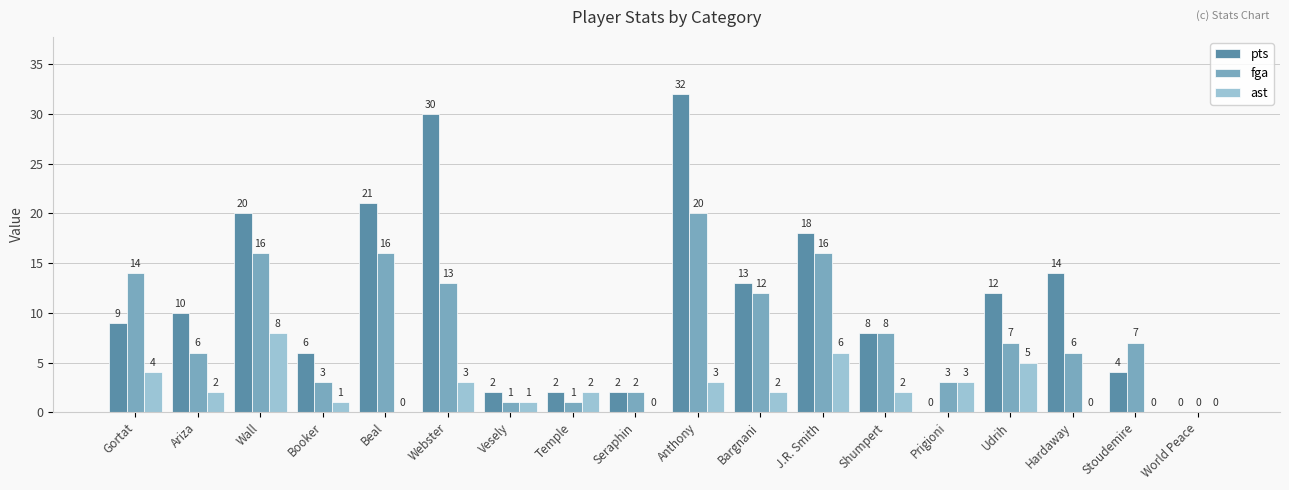

What is the maximum value for ast?

8